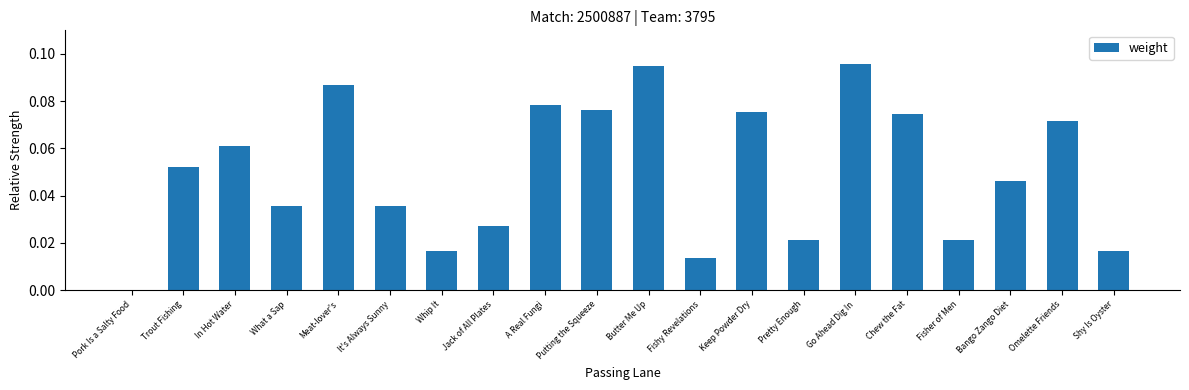

Are the bars grouped side by side (vs. stacked)?

No